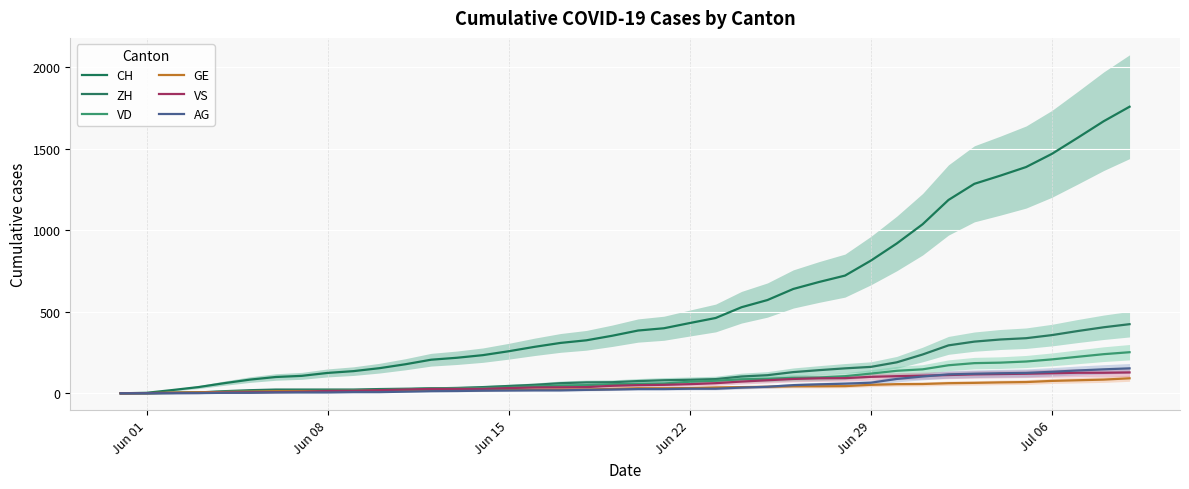

How many lines are shown in the chart?

6